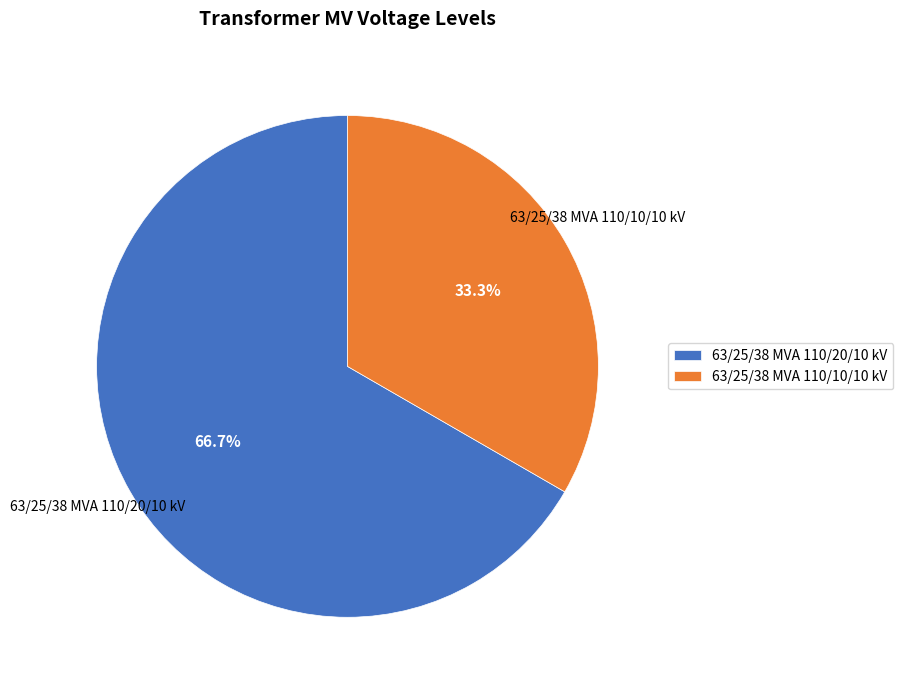

Between 63/25/38 MVA 110/10/10 kV and 63/25/38 MVA 110/20/10 kV, which is larger?

63/25/38 MVA 110/20/10 kV